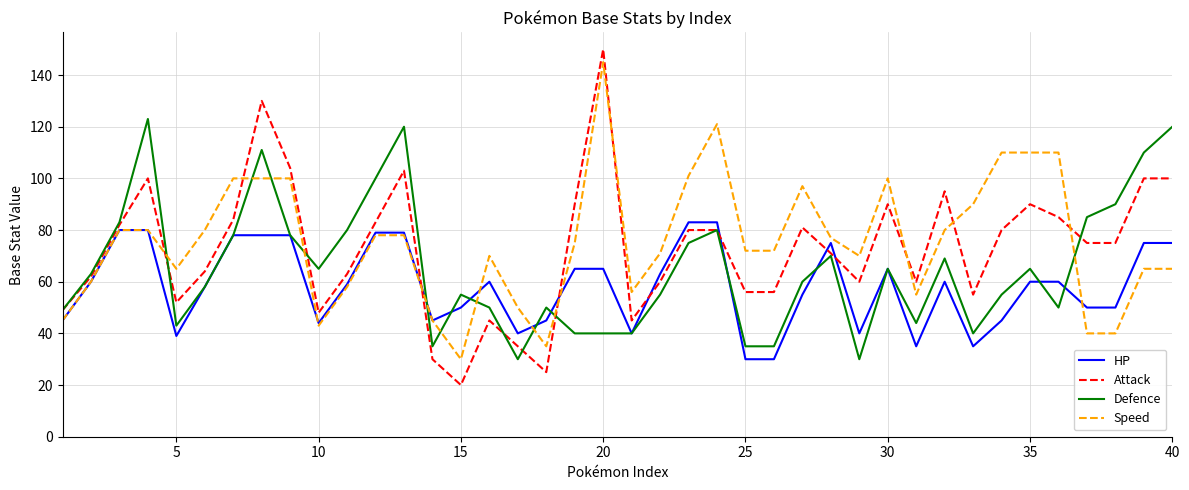

Rank the series by their average value, from lowest to highest.

HP, Defence, Attack, Speed